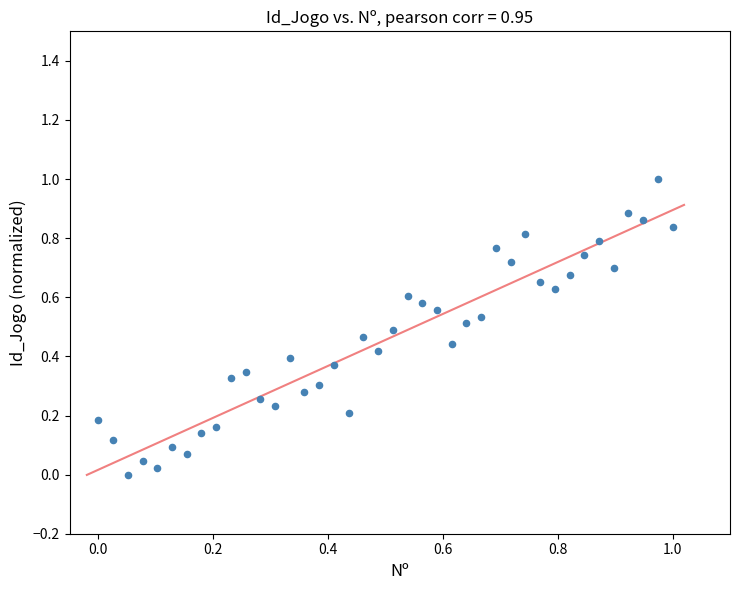

What is the range of Y values (max minus min)?

1.0